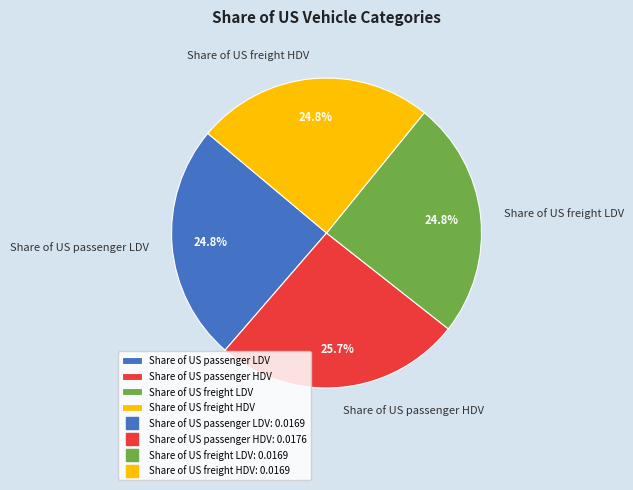

To the nearest percent, what is the difference between the largest and smallest slice percentages?

1%